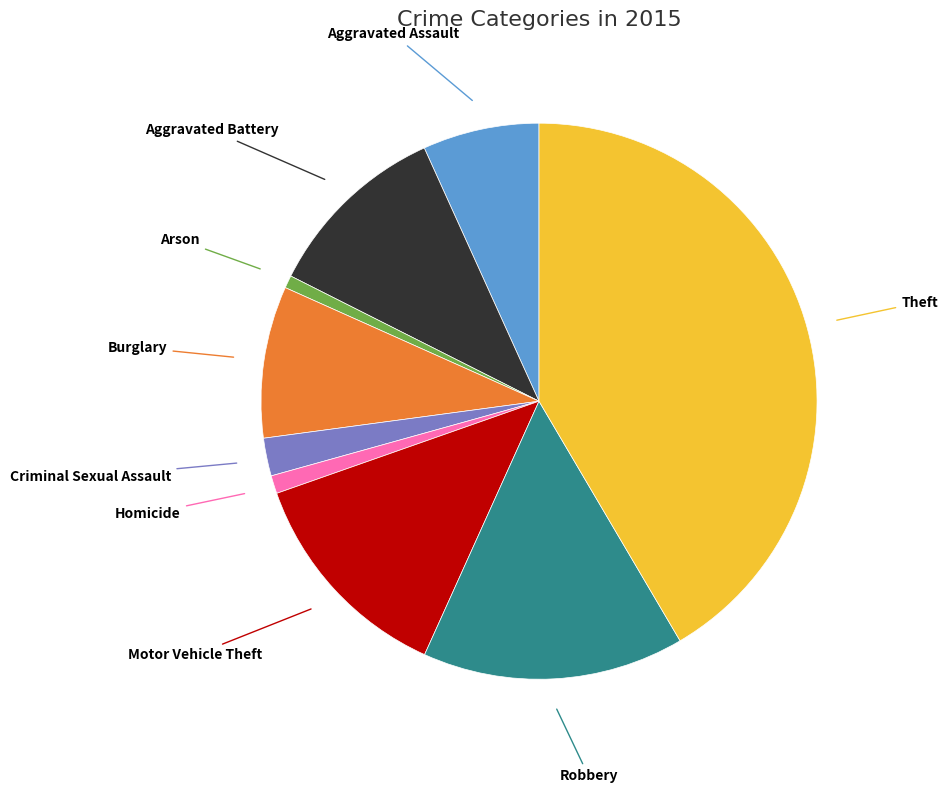

Is there any slice that represents more than half of the pie?

No